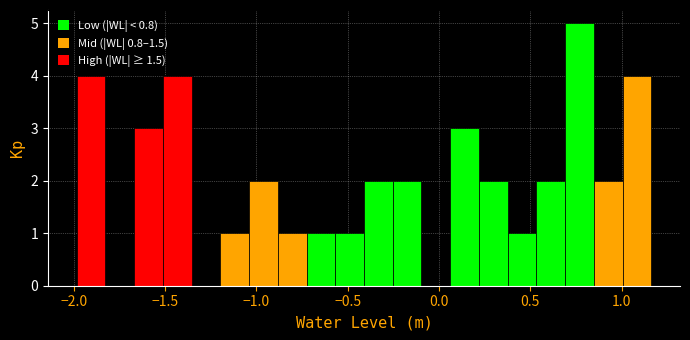

Read against the x-axis, roughly where is the centre of the tallest bar?

0.75